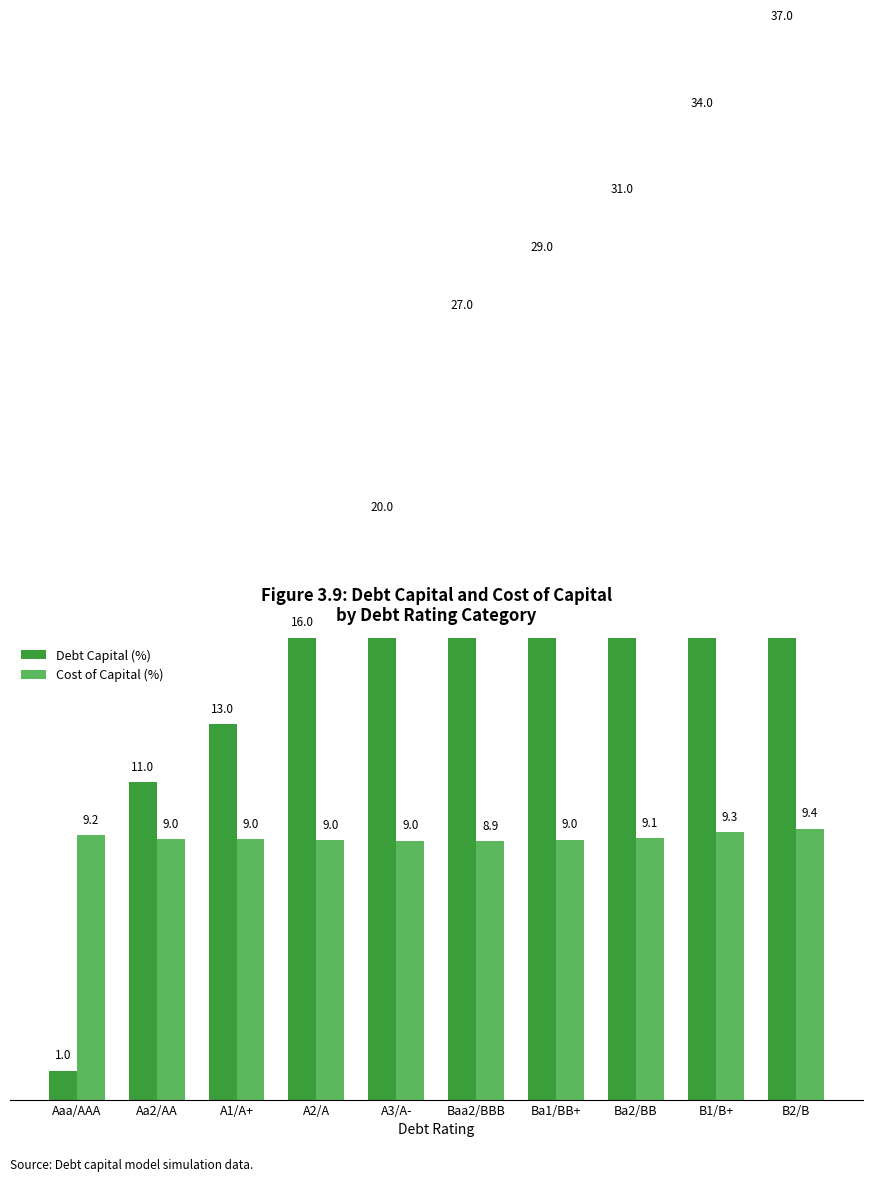

Which series changed the most between A1/A+ and Baa2/BBB?

Debt Capital (%)